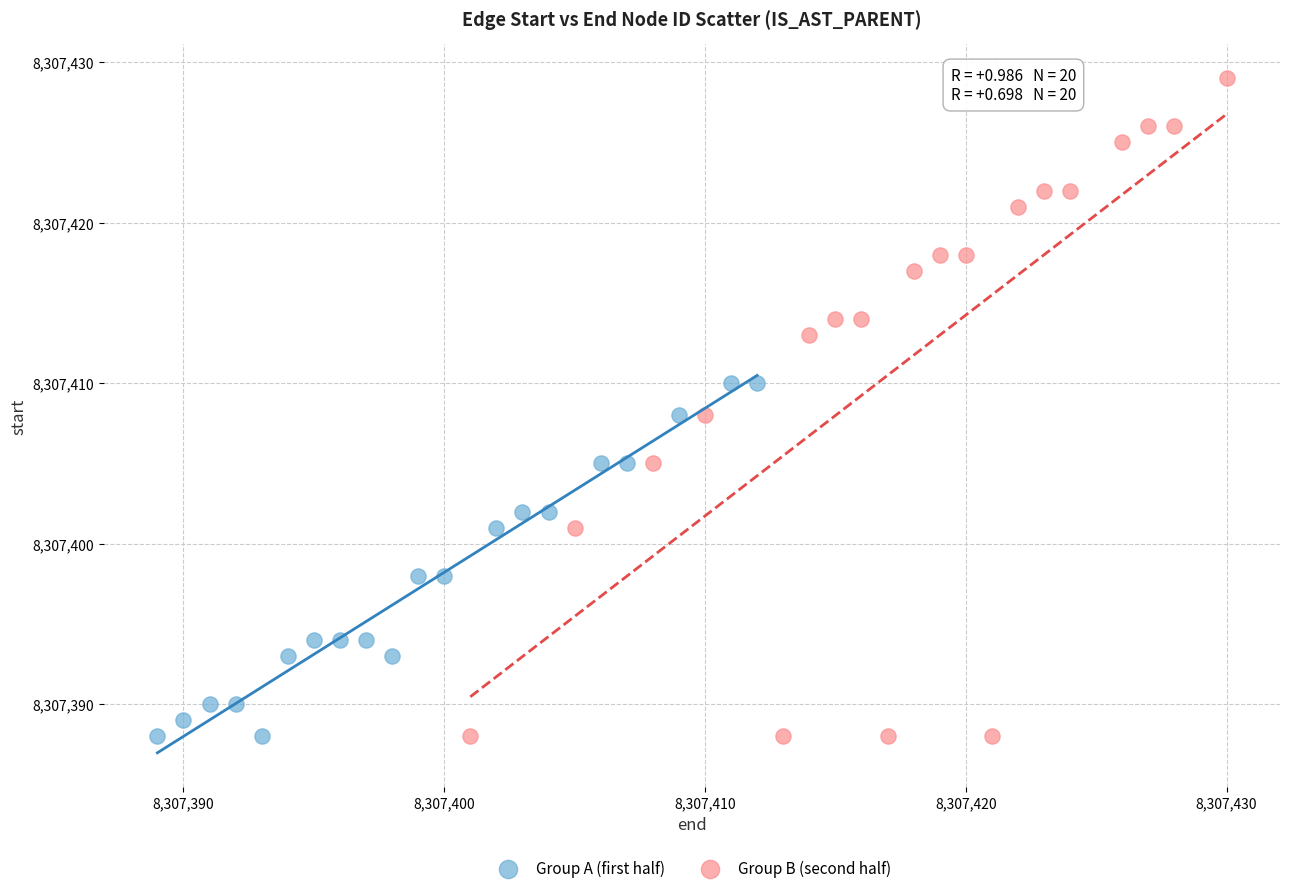

What are all the series names shown in the legend?

Group A (first half), Group B (second half)